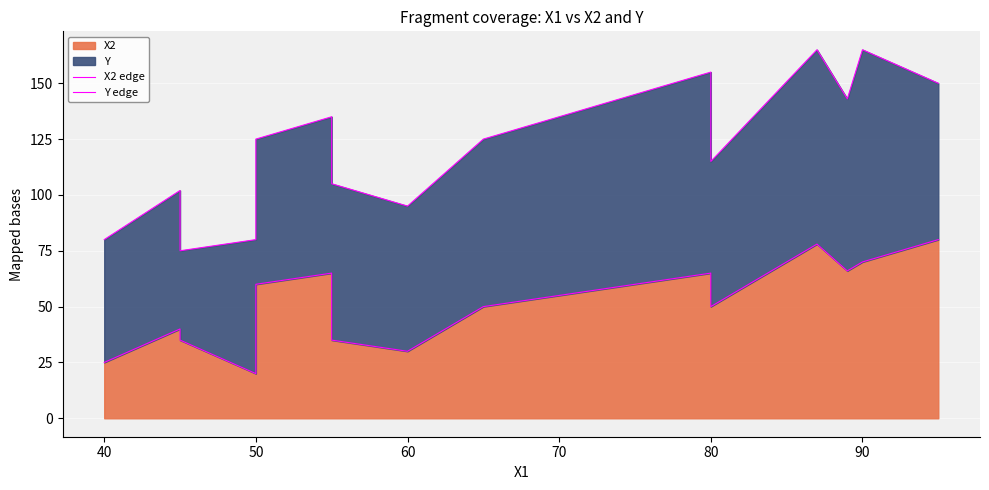

List the series in order of their peak value, highest first.

Y edge, X2 edge